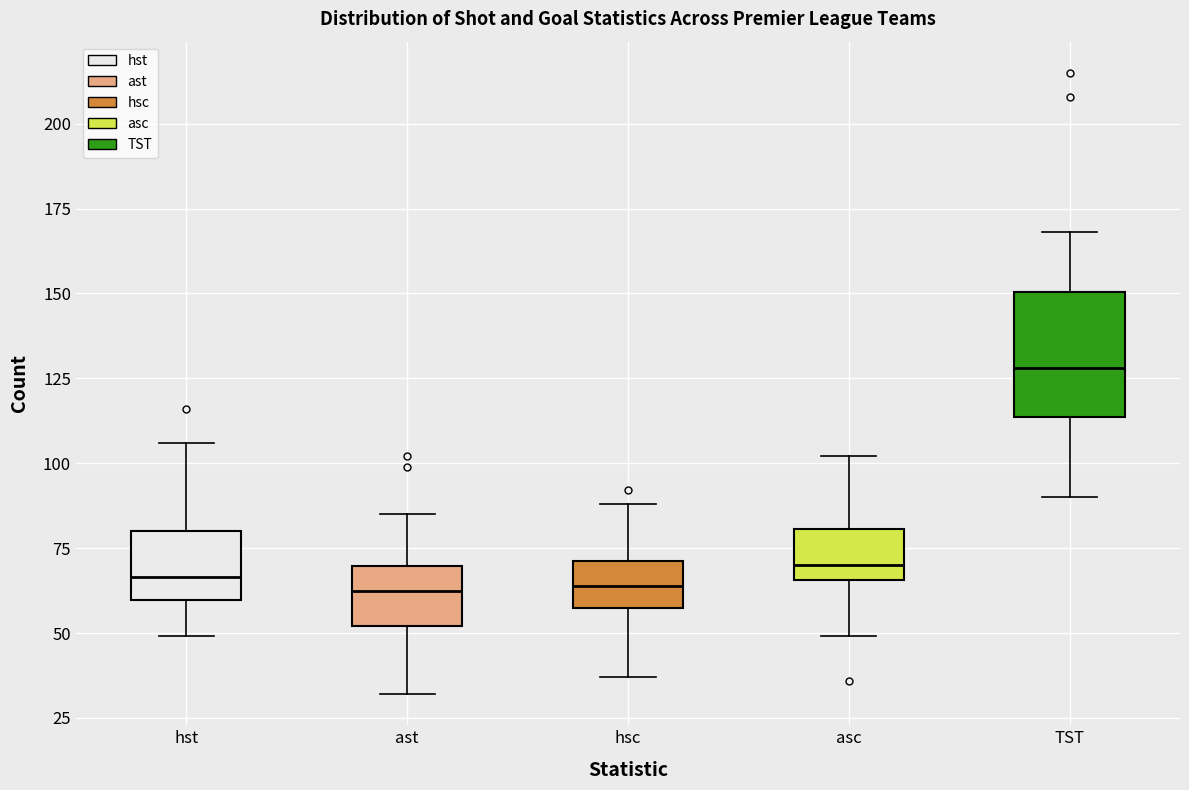

Which box has the highest median line?

TST